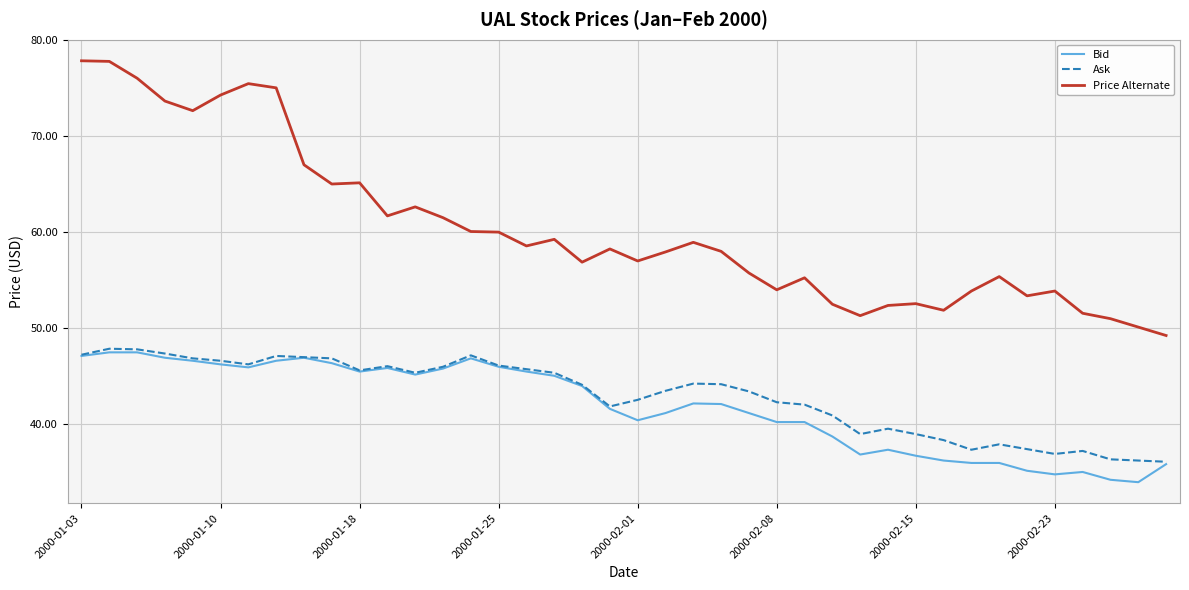

What is the highest value of the Ask series?

47.9